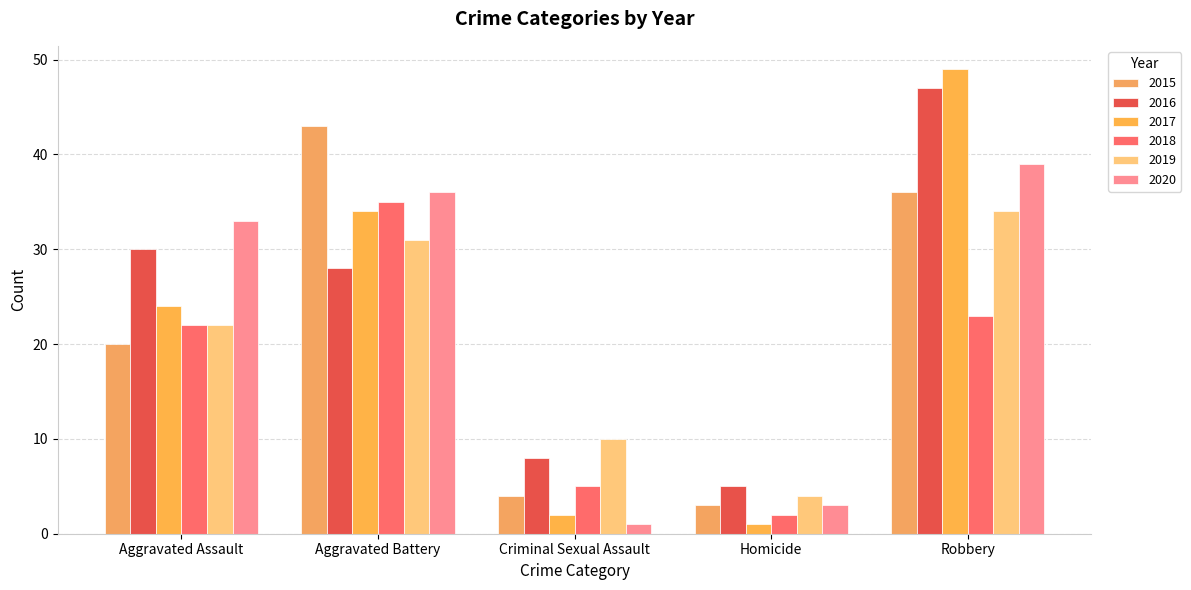

How many values in the 2015 series are below 20?

2